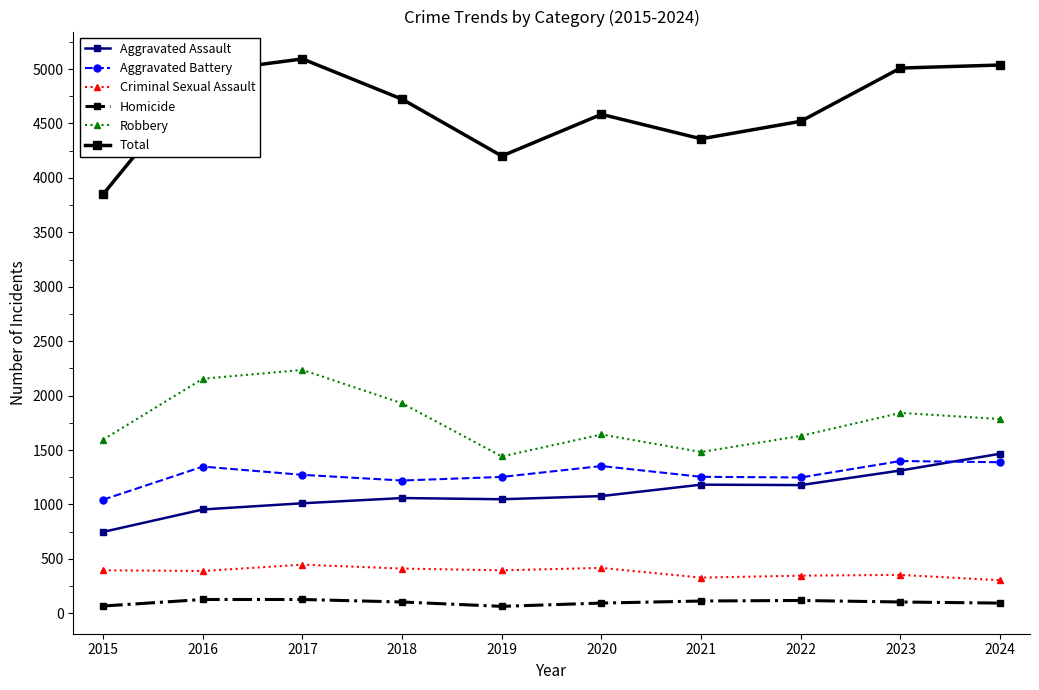

True or false: Criminal Sexual Assault and Homicide intersect in this chart.

False